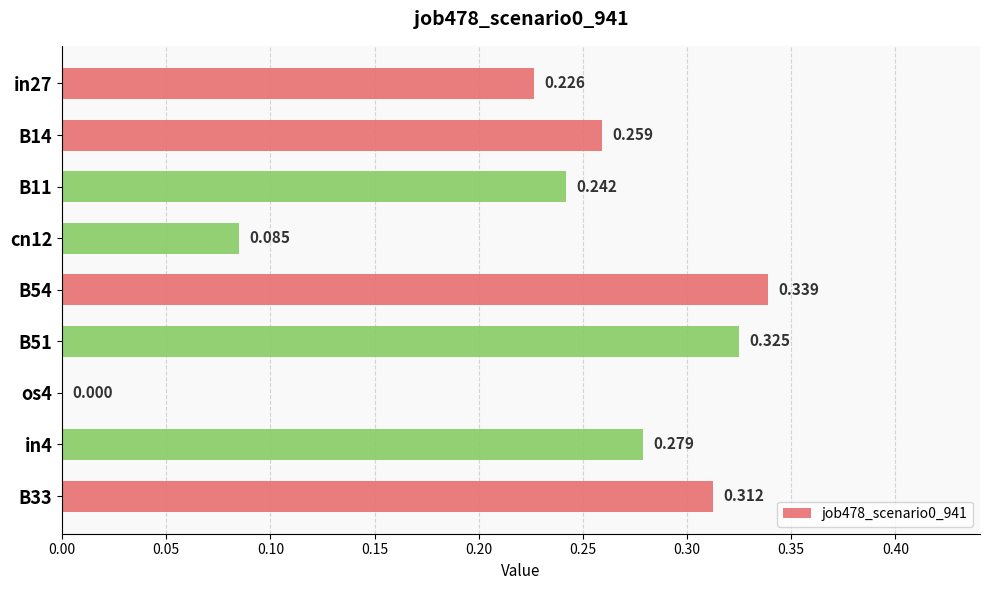

Count the values in the range 0 to 1.

9